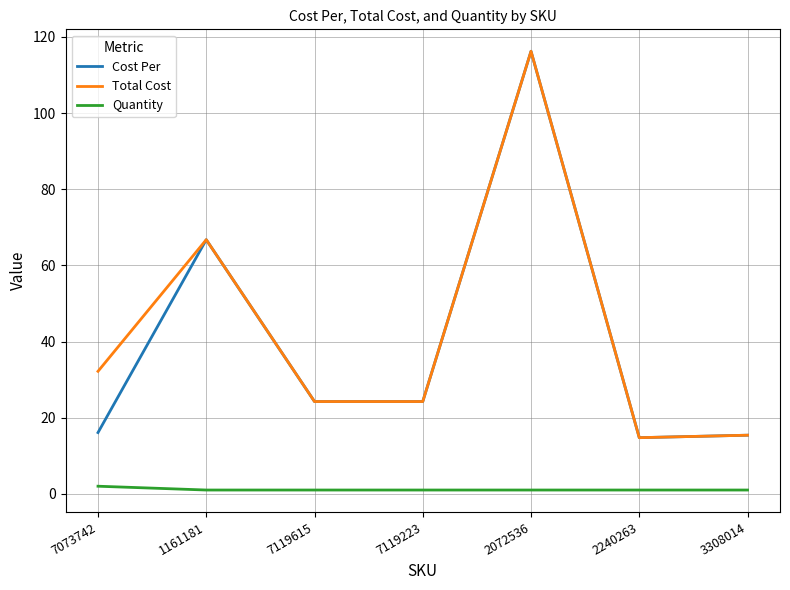

What is the minimum value shown in the chart?

1.0